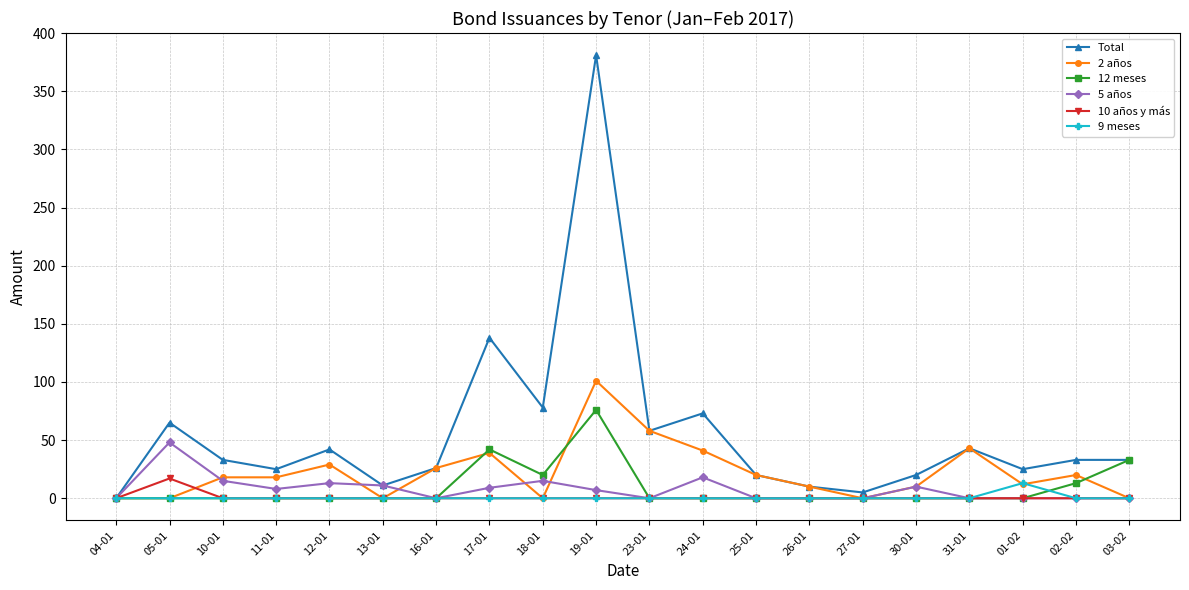

Which series has the largest total across all categories?

Total